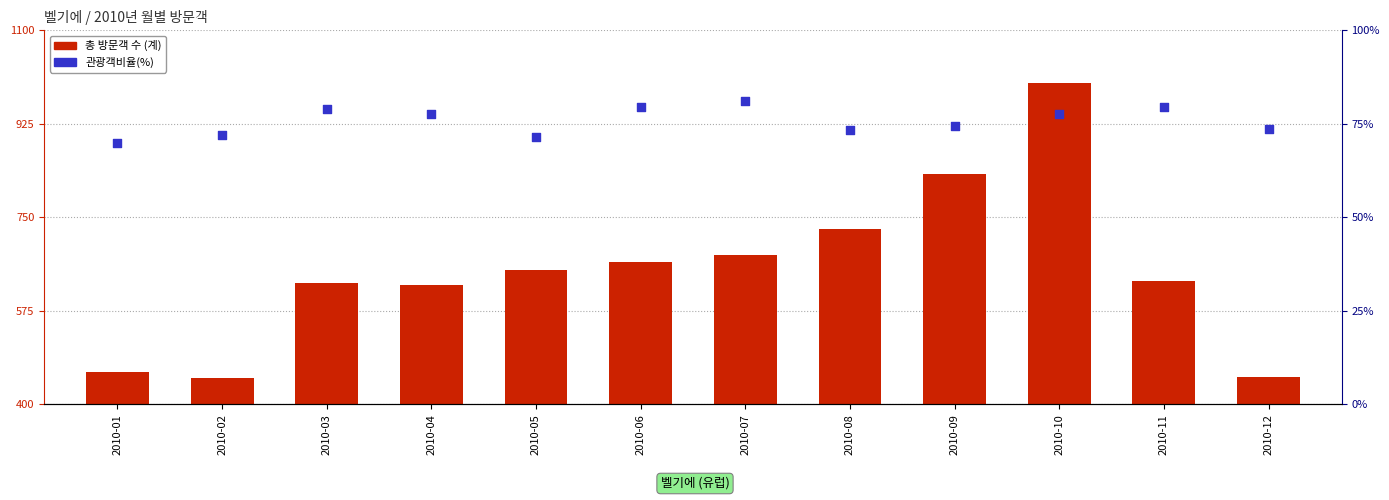

What are all the series names shown in the legend?

총 방문객 수 (계), 관광객비율(%)